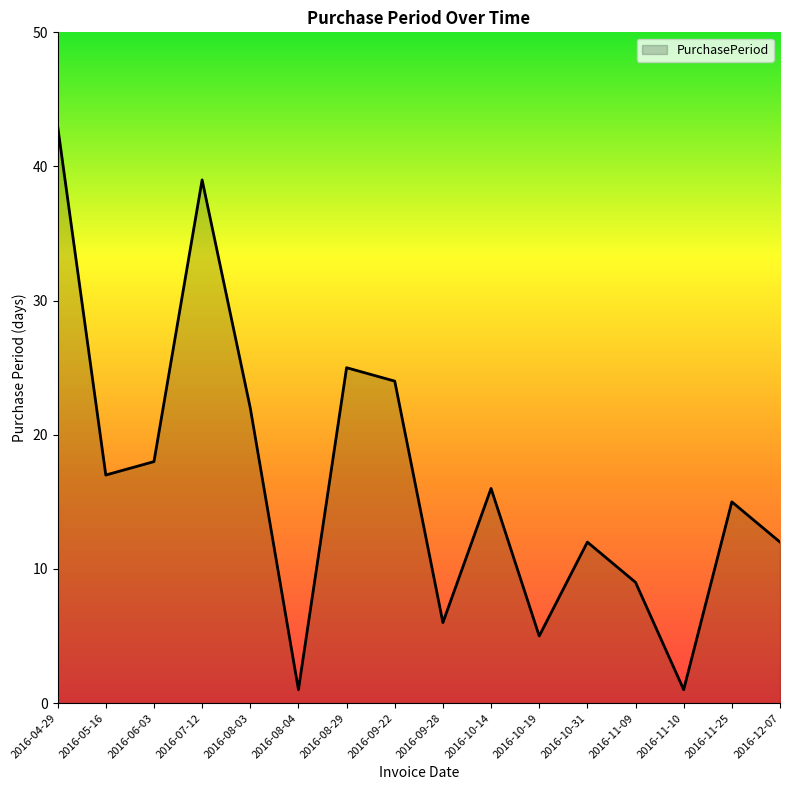

What is the sum of all values?

265